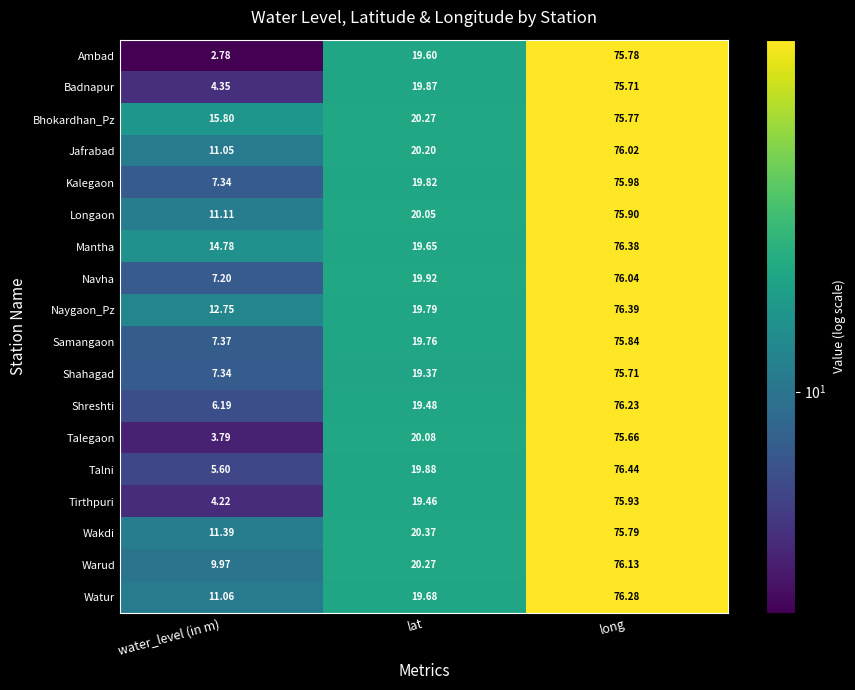

Between lat and long, which series saw the biggest shift?

Shreshti